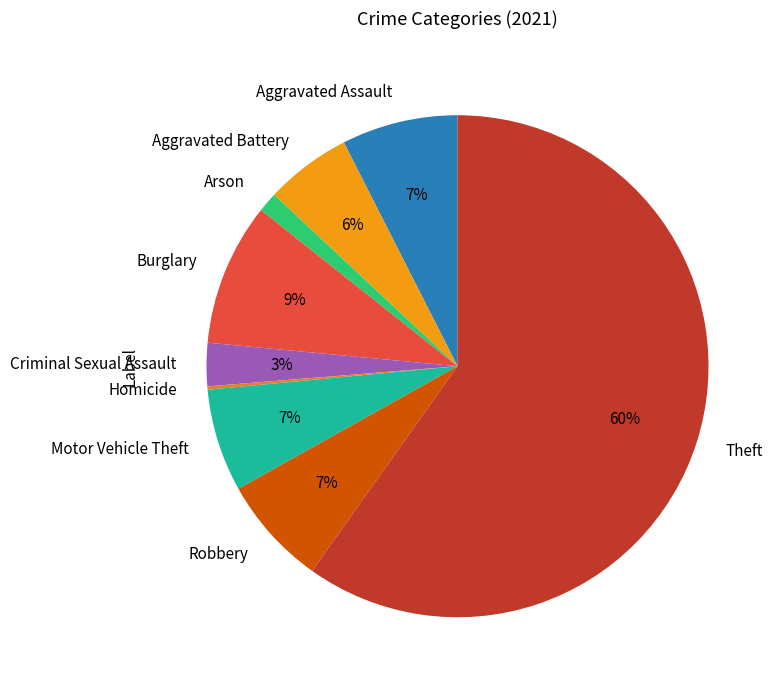

Combined, do Motor Vehicle Theft and Aggravated Assault account for over 50%?

No